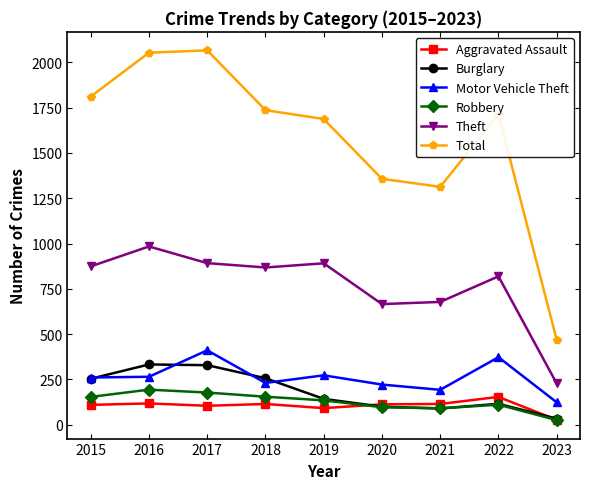

The Theft series shows 228 at 2023. True or false?

True